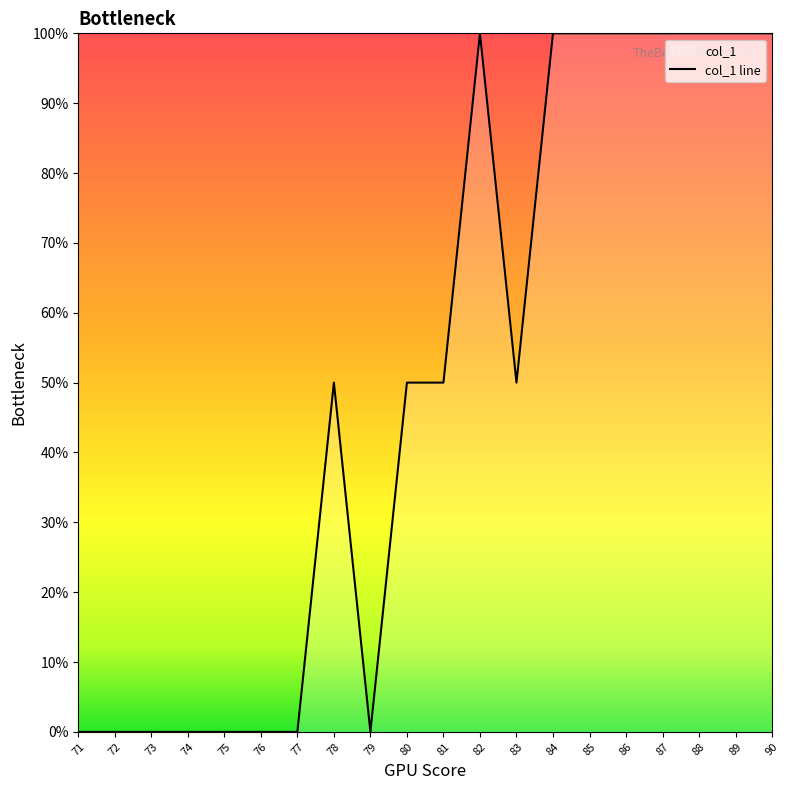

List the labels in order of value, largest first.

82, 84, 85, 86, 87, 88, 89, 90, 78, 80, 81, 83, 71, 72, 73, 74, 75, 76, 77, 79